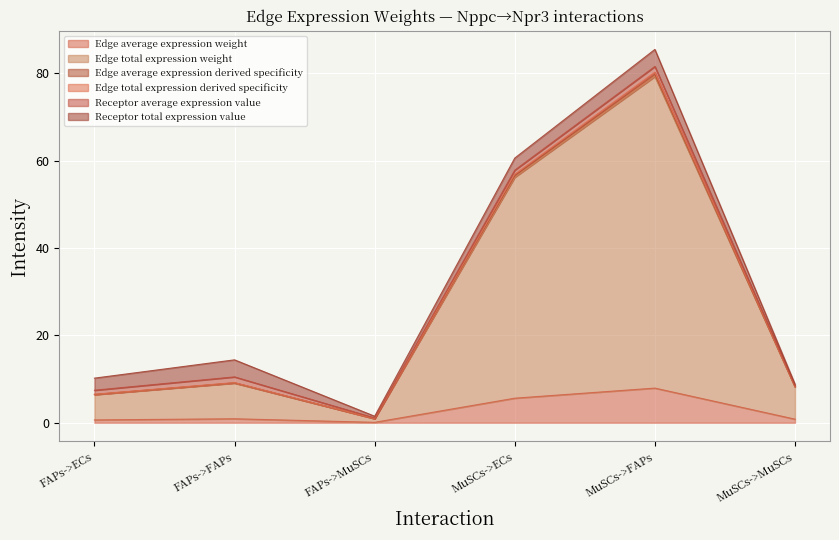

What is the label of the 5th point from the left?

MuSCs->FAPs